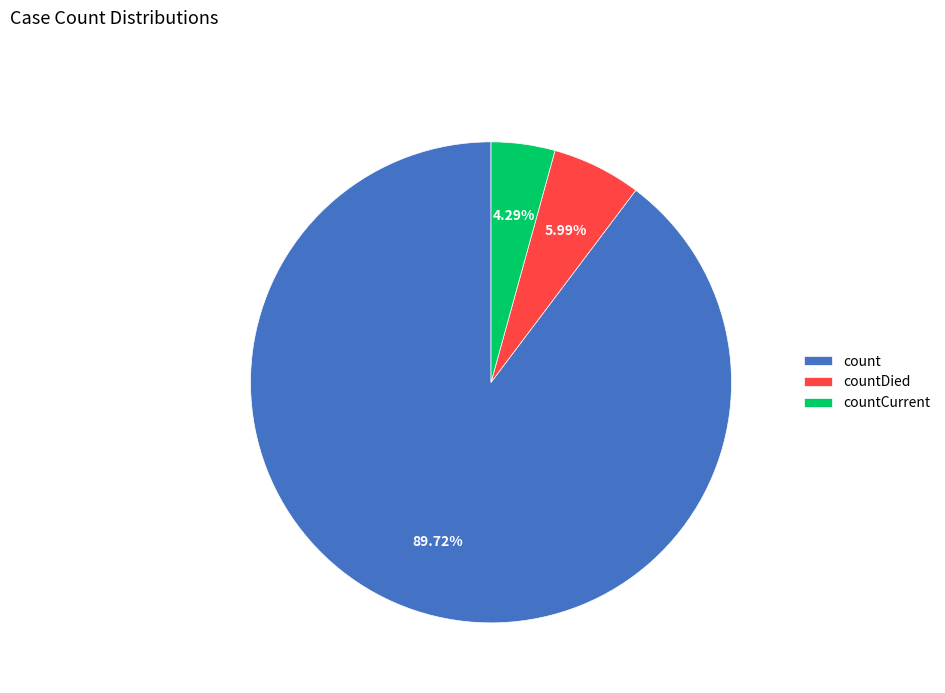

Approximately how many times larger is the value at count compared to countDied?

15.0